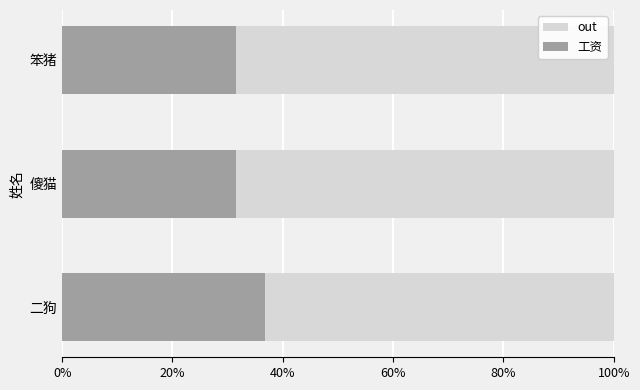

At 20%, list the series in order from largest to smallest.

out, 工资